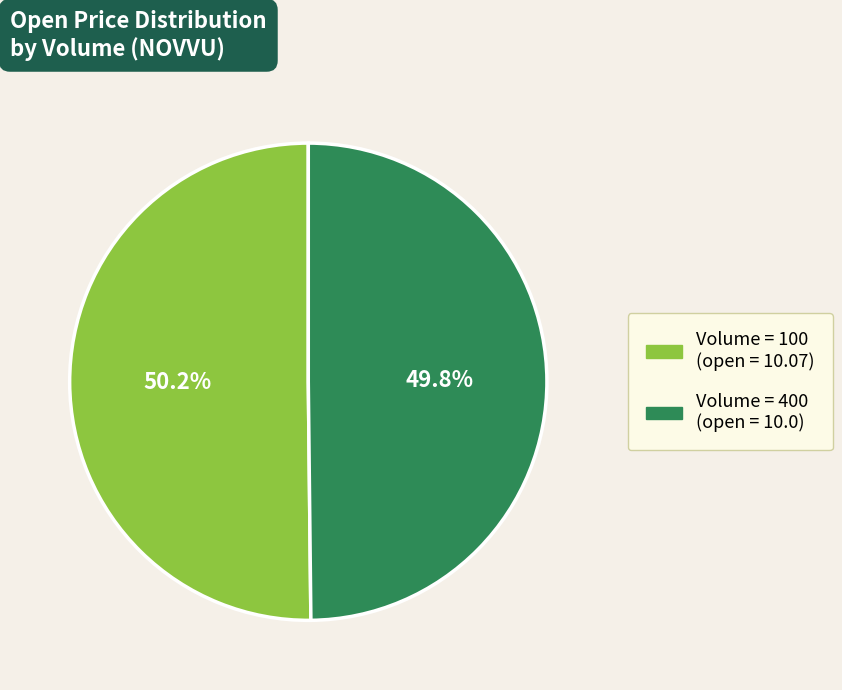

Is there a majority slice in this chart?

Yes